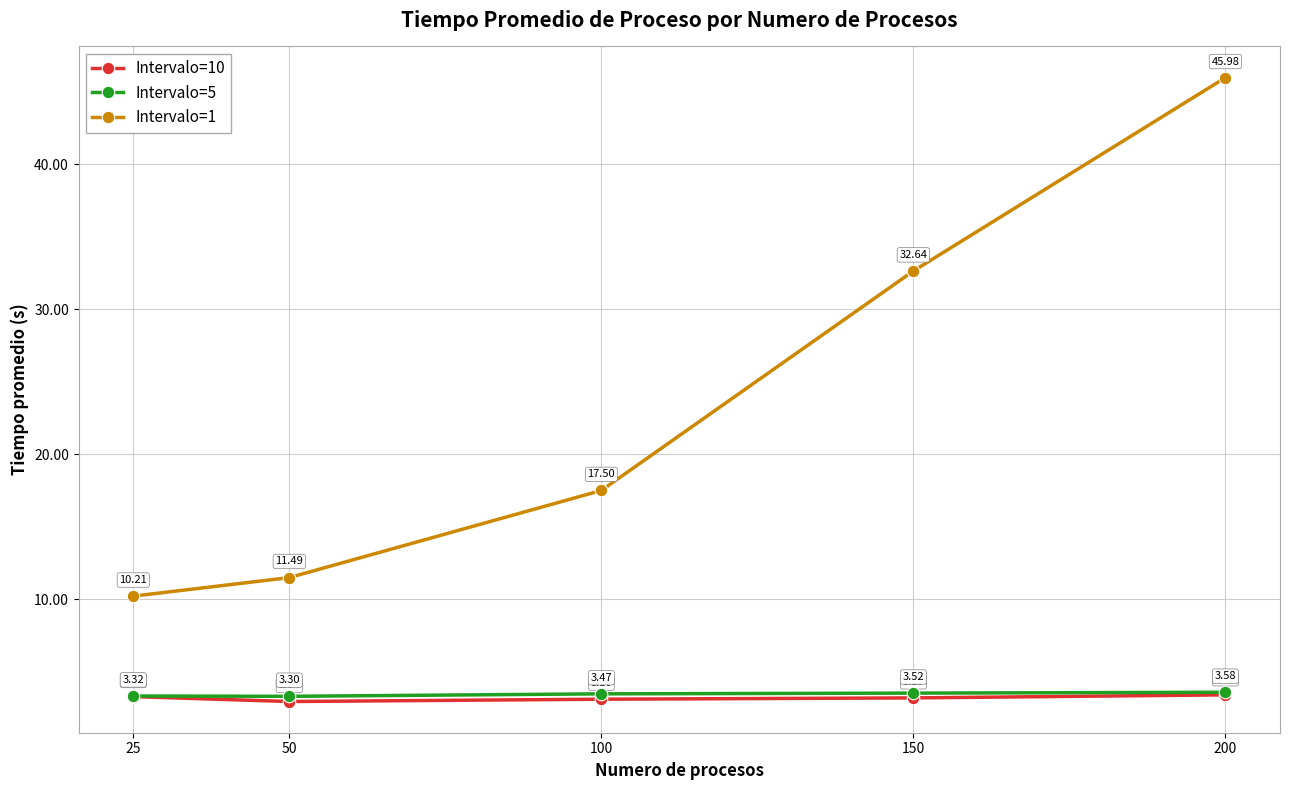

At 50, list the series in order from smallest to largest.

Intervalo=10, Intervalo=5, Intervalo=1